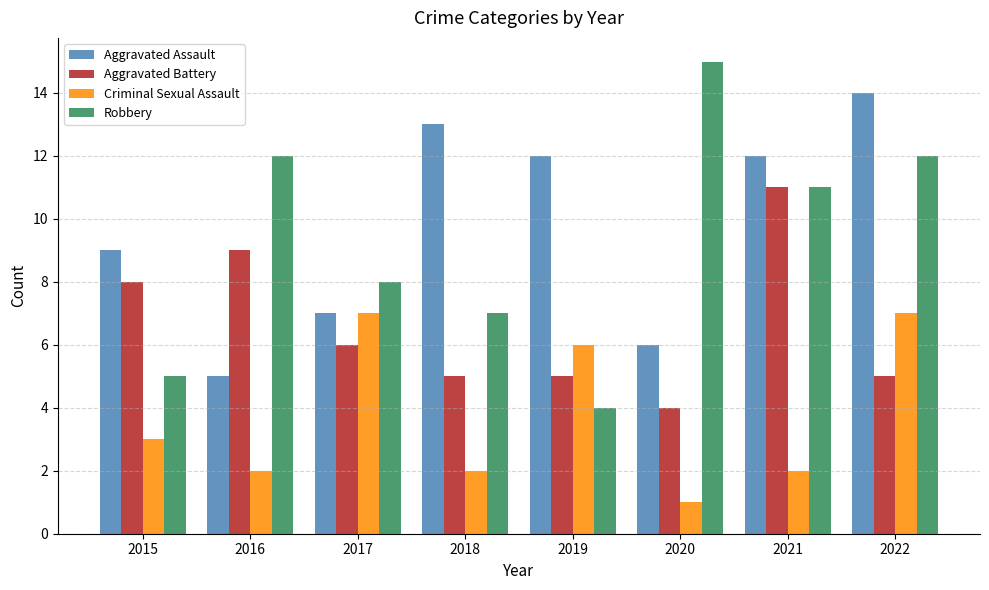

At which label is Robbery closest to 9?

2017